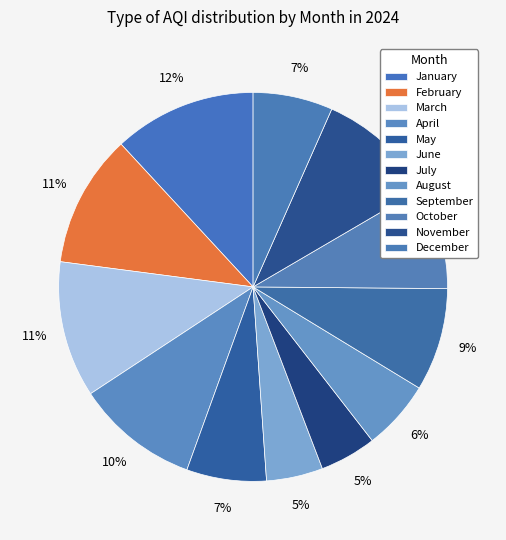

How many segments does this pie chart have?

12